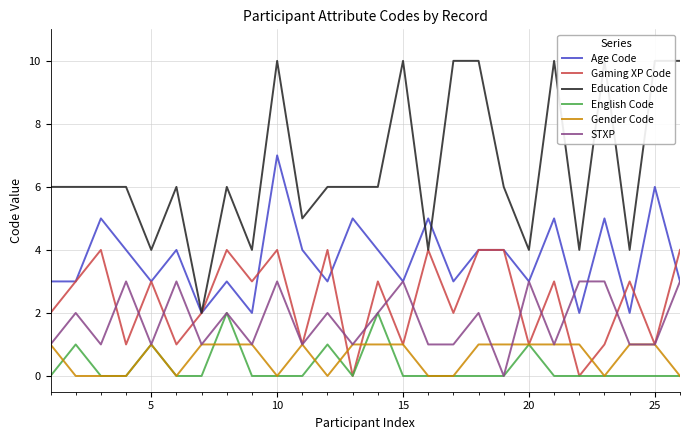

Which category has the highest value in the STXP series?

15